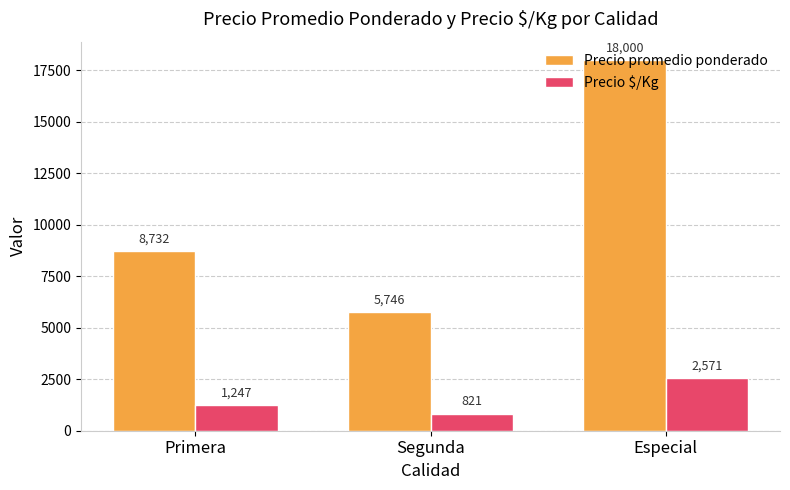

Rank the categories by Precio promedio ponderado value from lowest to highest.

Segunda, Primera, Especial